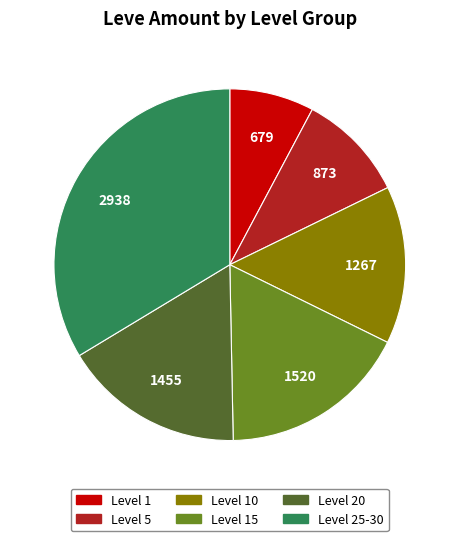

Is there any slice that represents more than half of the pie?

No